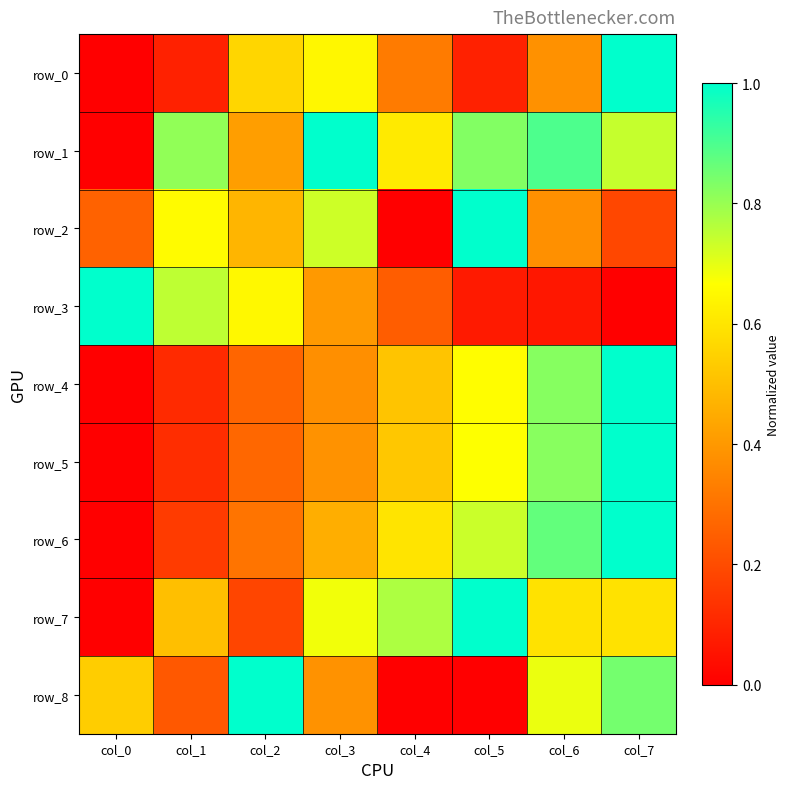

True or false: row_5 has a value of 0.1 at col_1.

True